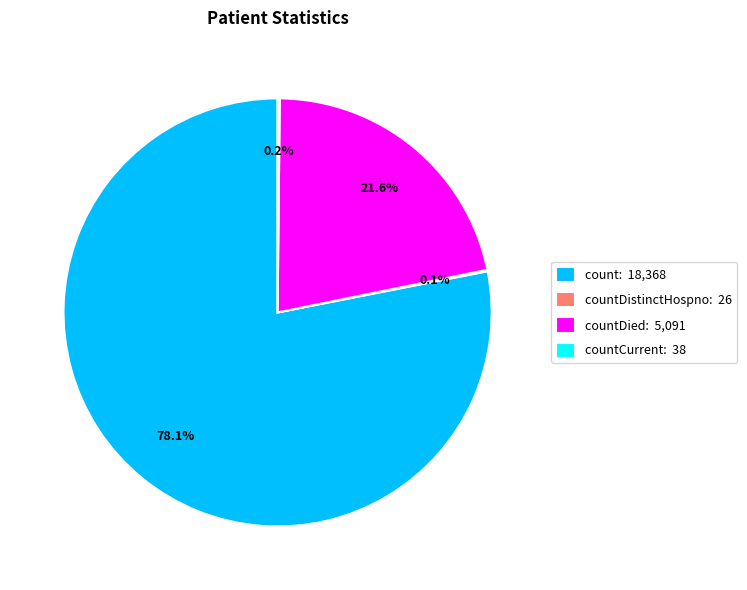

To the nearest percent, what is the difference between the largest and smallest slice percentages?

78%